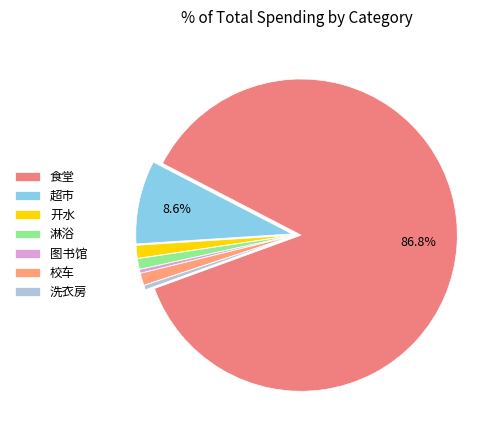

How many slices are in this pie chart?

7